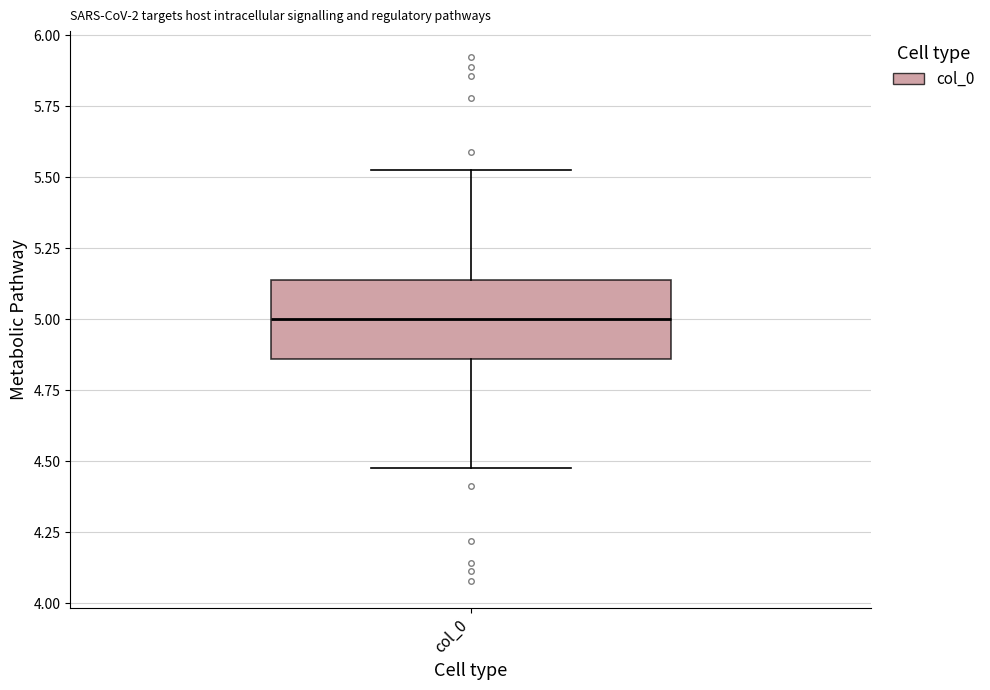

Transcribe this box plot: give where the median line is, the range the box spans, and where the two whiskers end, as read against the y-axis. The values are not printed on the chart, so give them approximately, as read against the axis.

median 5.00, box 4.85 to 5.15, whiskers 4.50 to 5.50